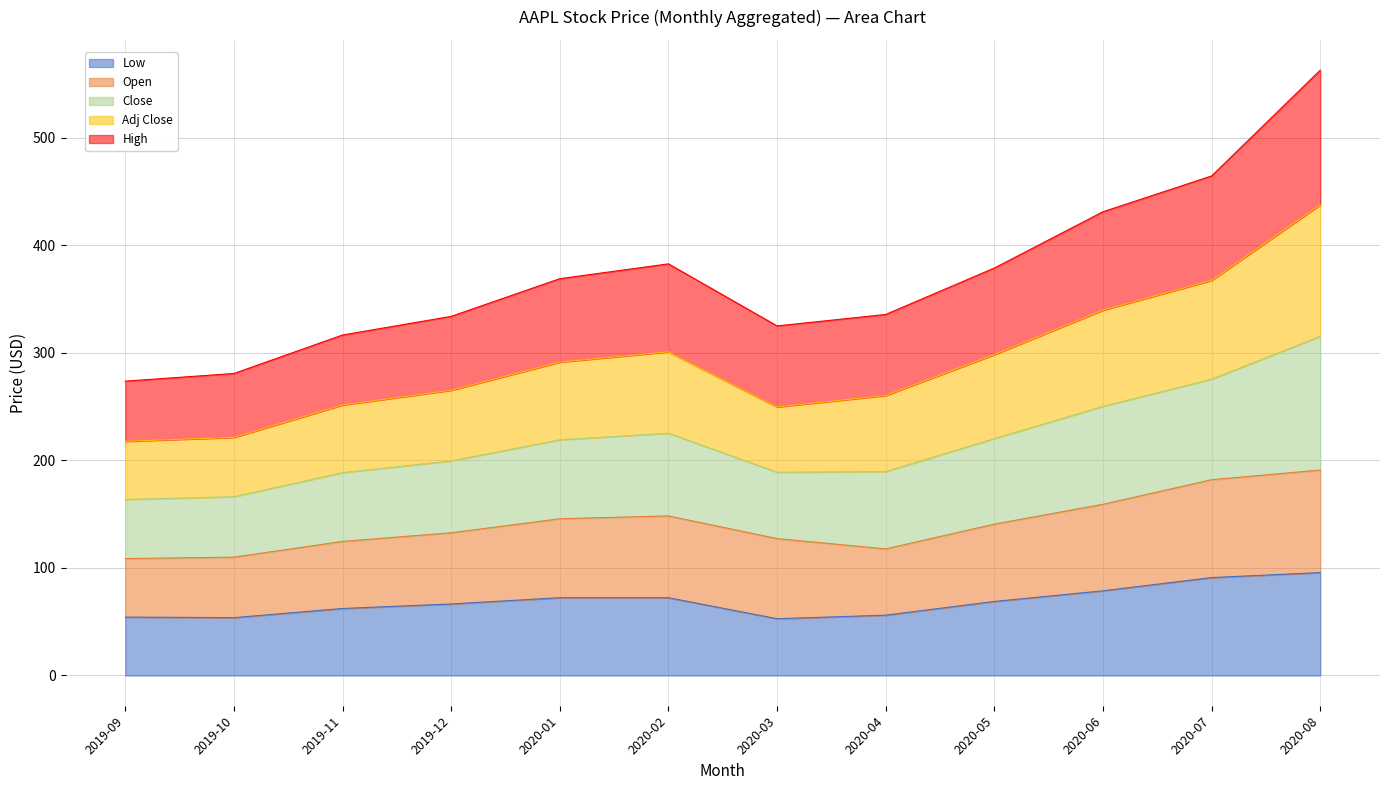

Which series has the largest range (max minus min)?

Close